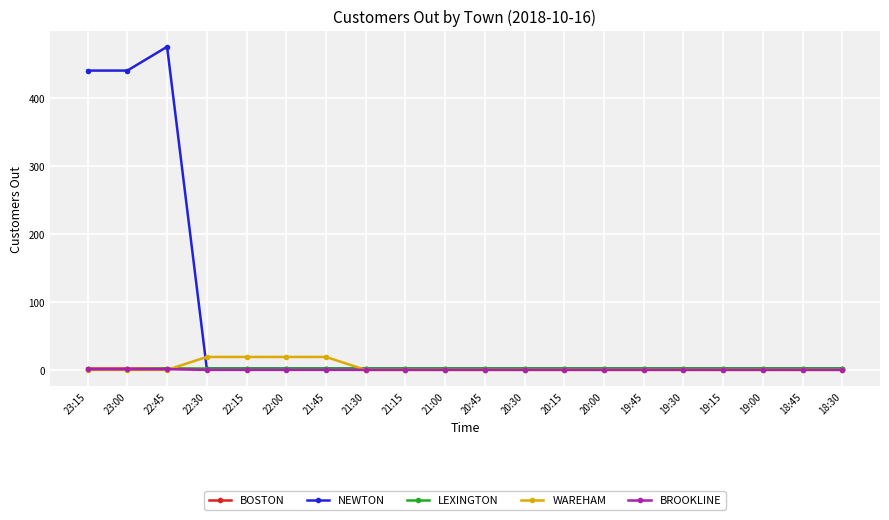

The value of WAREHAM at 22:45 is 0. True or false?

True